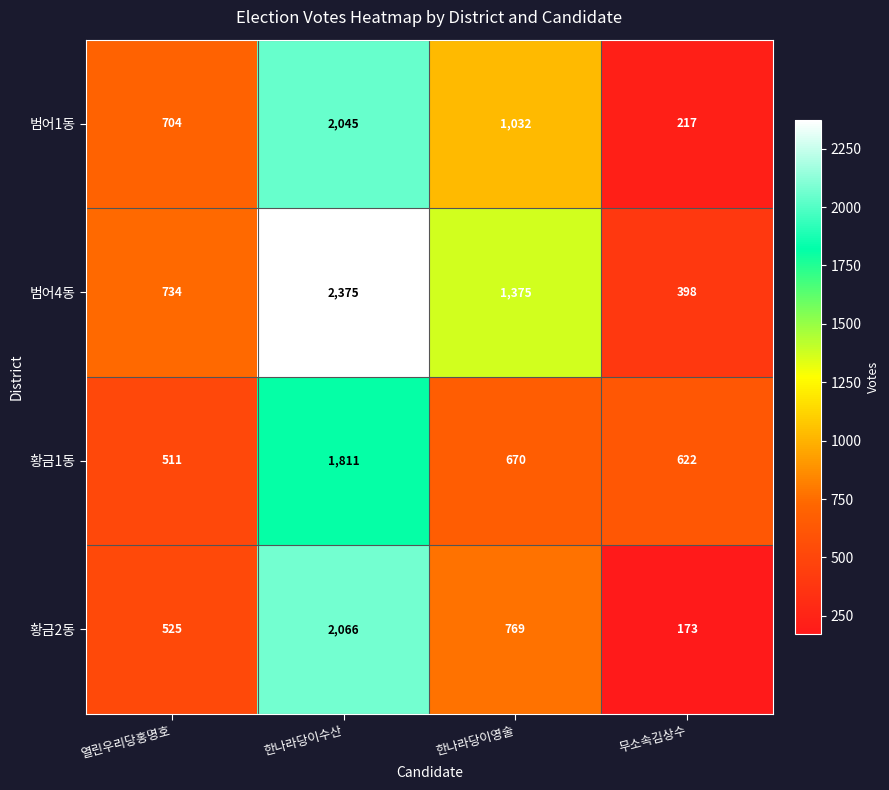

Reading left to right, list all the values displayed in this chart.

범어1동: 열린우리당홍명호=704	한나라당이수산=2045	한나라당이영술=1032	무소속김상수=217
범어4동: 열린우리당홍명호=734	한나라당이수산=2375	한나라당이영술=1375	무소속김상수=398
황금1동: 열린우리당홍명호=511	한나라당이수산=1811	한나라당이영술=670	무소속김상수=622
황금2동: 열린우리당홍명호=525	한나라당이수산=2066	한나라당이영술=769	무소속김상수=173